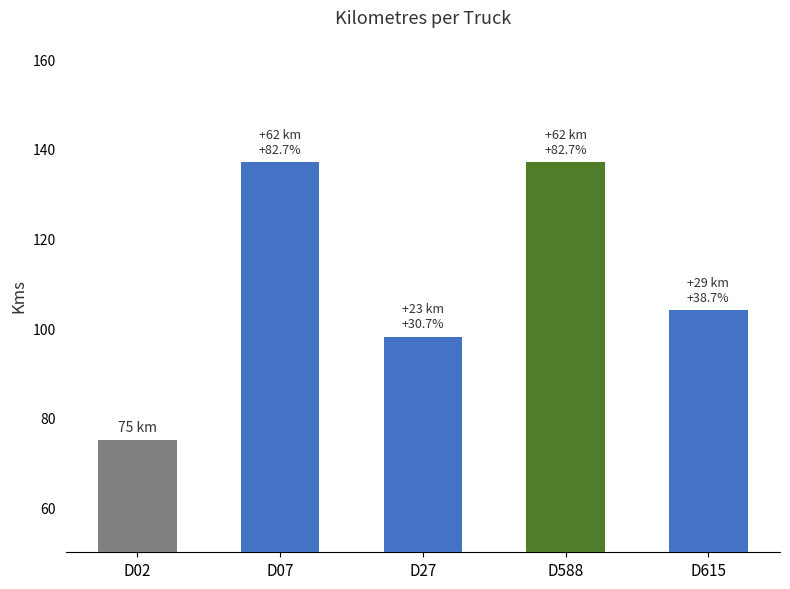

Does the chart contain stacked bars?

No